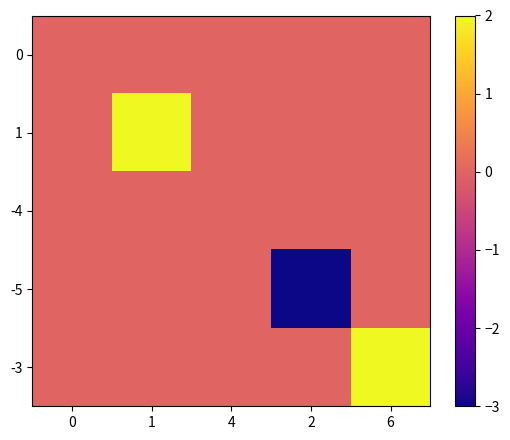

Between 1 and 6, which is larger?

1